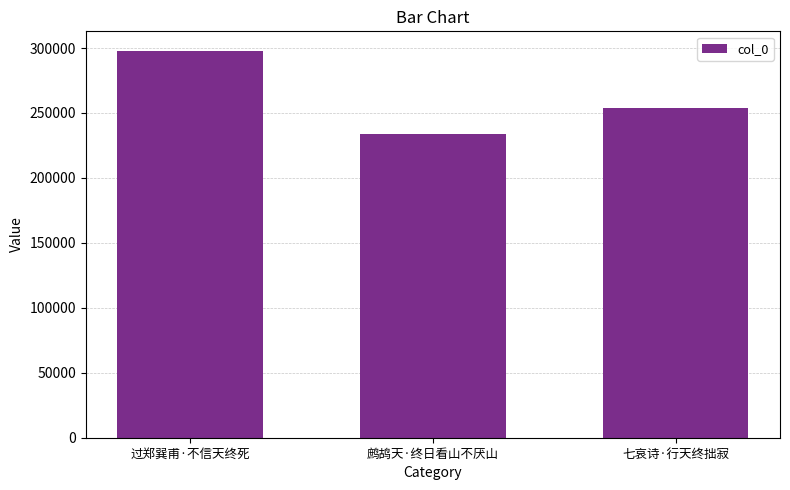

How many distinct data groups are displayed?

1